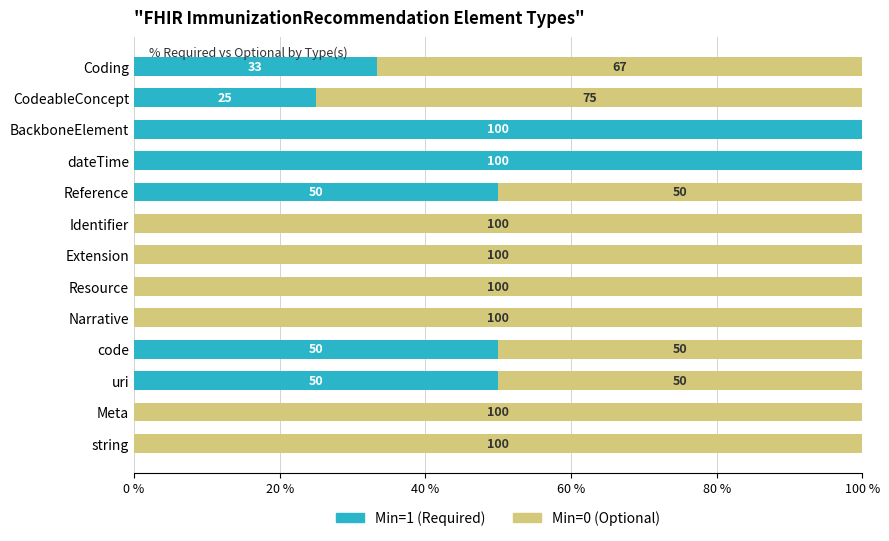

What is the total value across all series at uri?

100.0